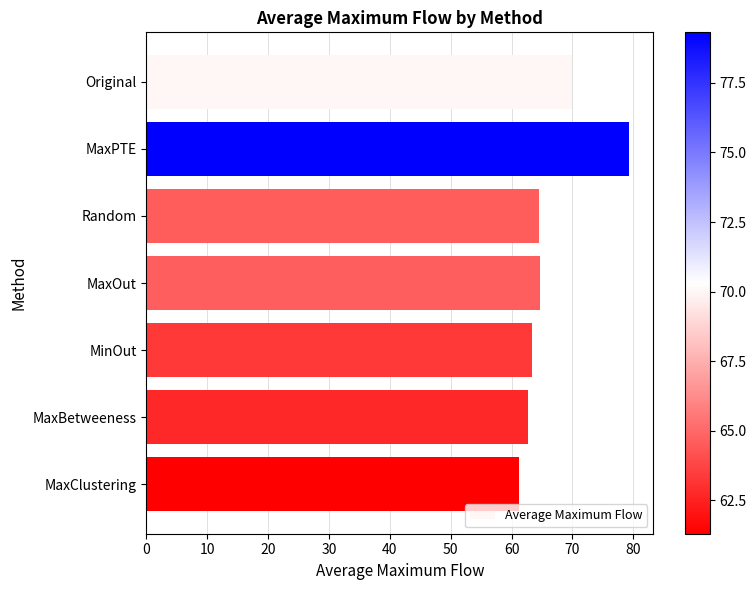

How many bars are there in total?

7